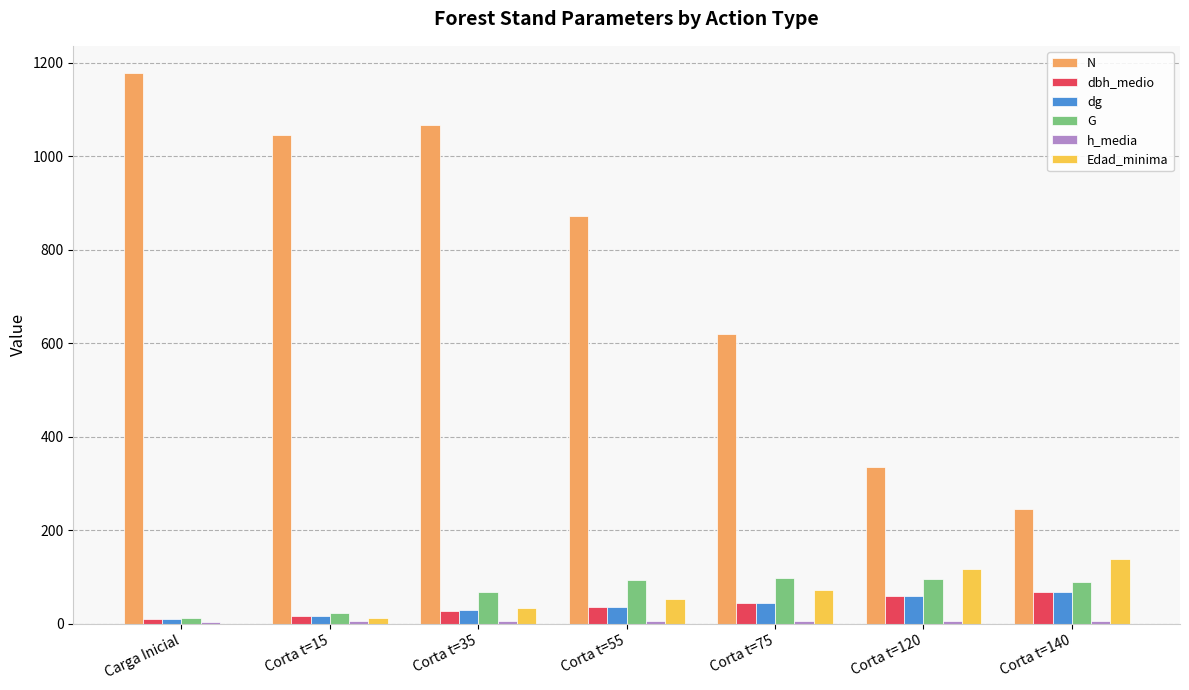

The value of Edad_minima at Corta t=55 is 53.0. True or false?

True